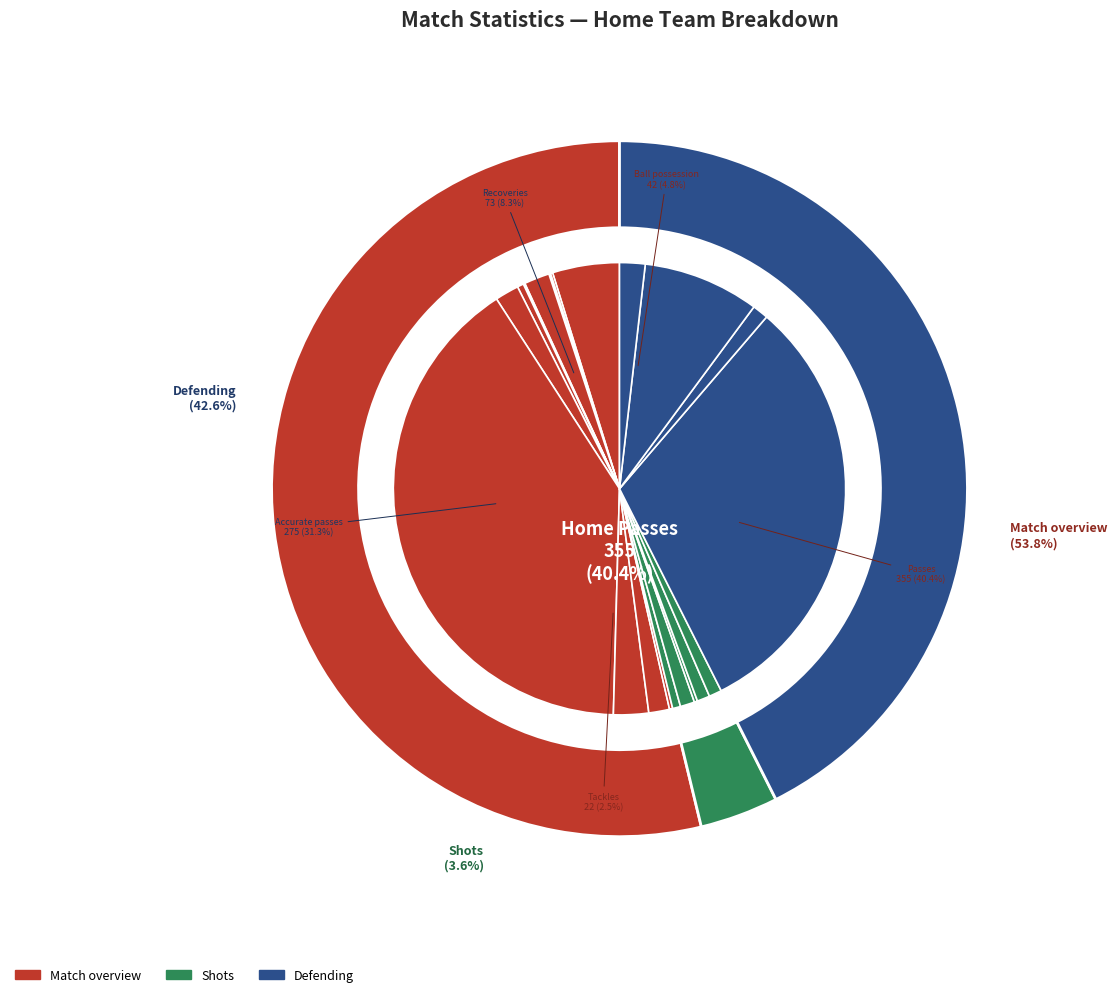

How many slices are in this pie chart?

20